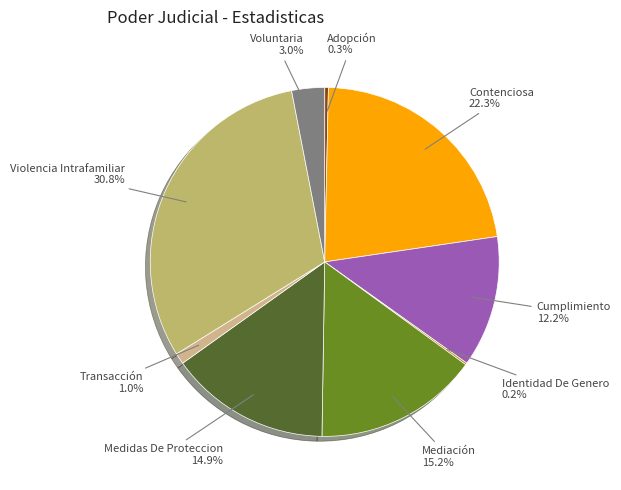

What percentage do Violencia Intrafamiliar and Adopción together represent?

31.1%